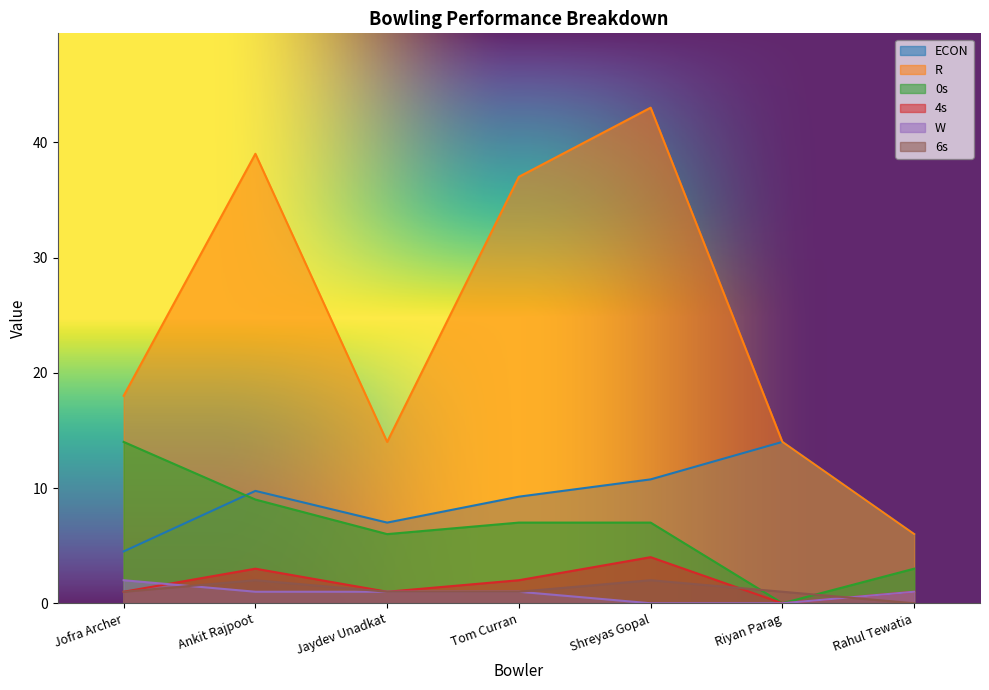

What are all the series names shown in the legend?

ECON, R, 0s, 4s, W, 6s